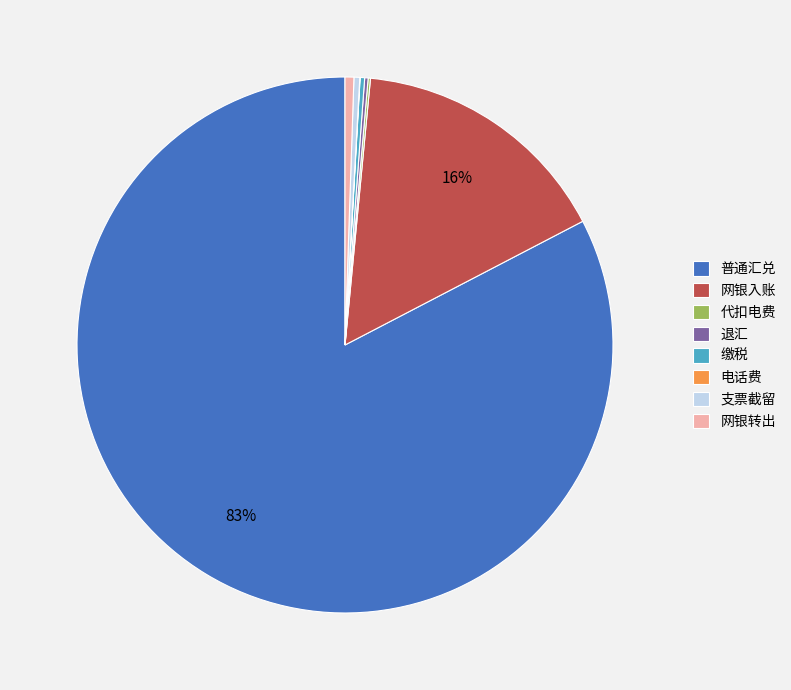

Which category has the biggest portion of the pie?

普通汇兑